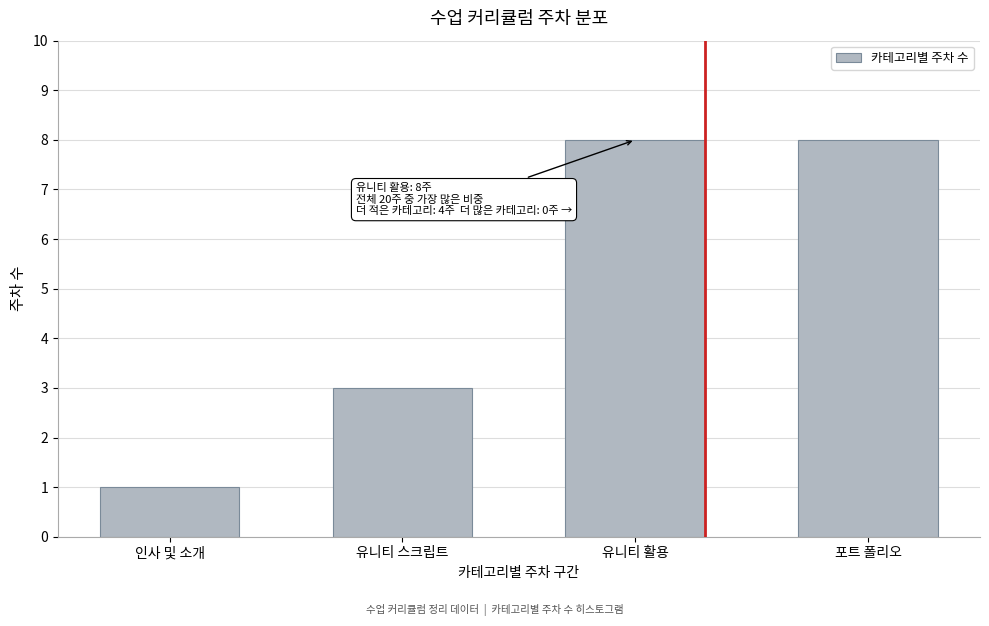

Reading left to right, extract all data points from this chart.

인사 및 소개=1	유니티 스크립트=3	유니티 활용=8	포트 폴리오=8